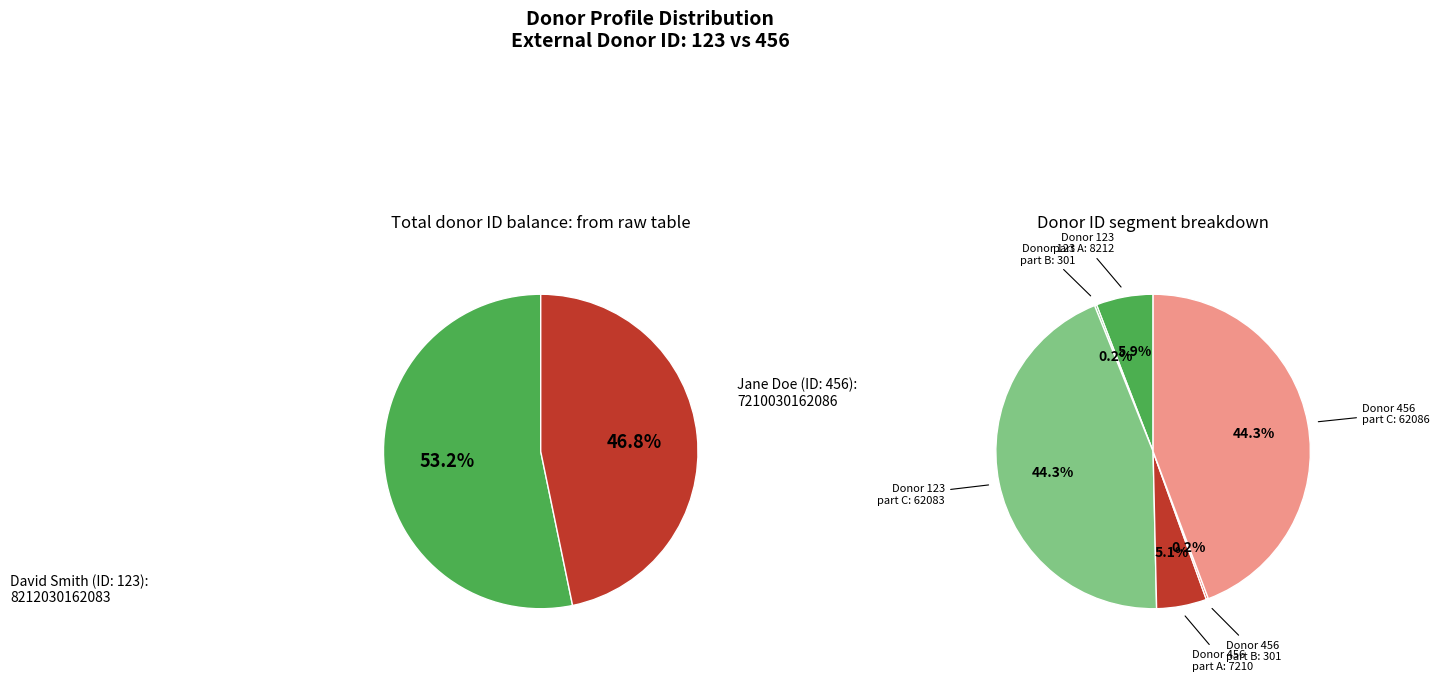

True or false: 456 accounts for 47% of the total.

True